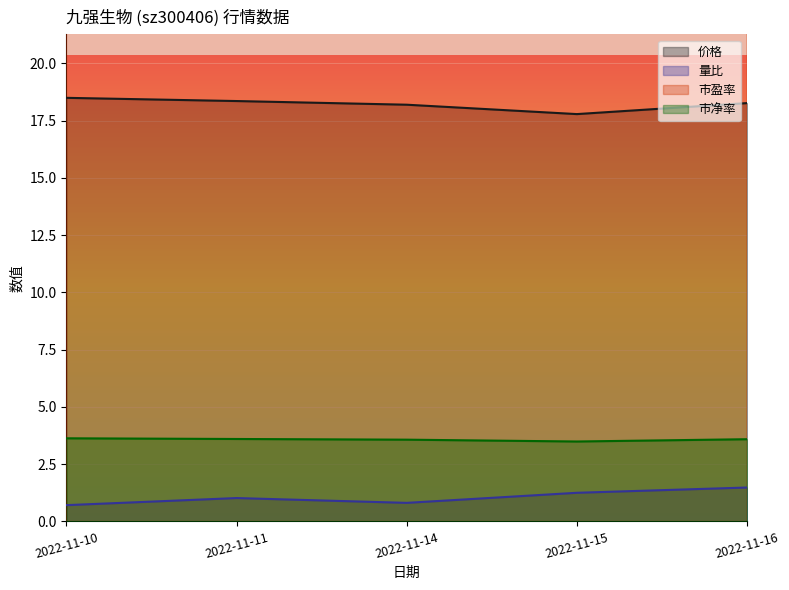

True or false: 价格 and 量比 cross at least once.

False